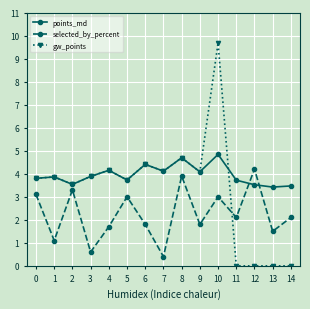

What is the spread (max minus min) of values at 4?

2.4